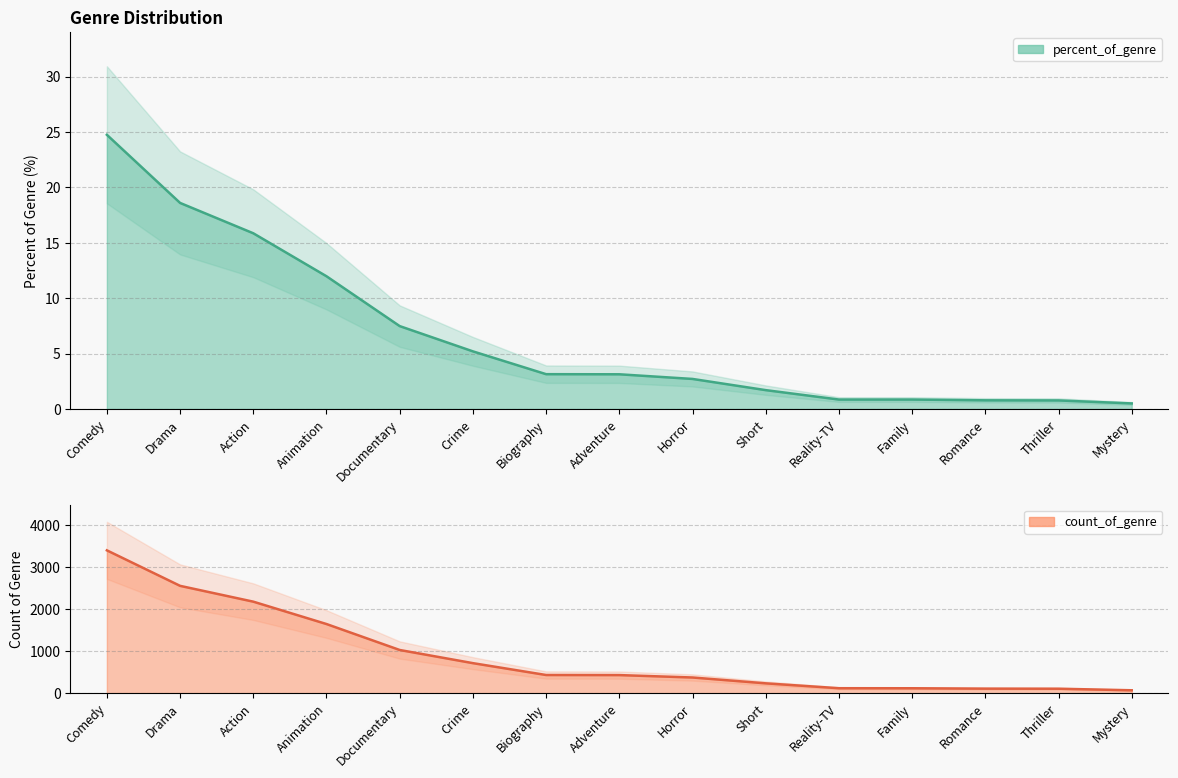

What is the difference between the highest and lowest values at Animation?

1631.0